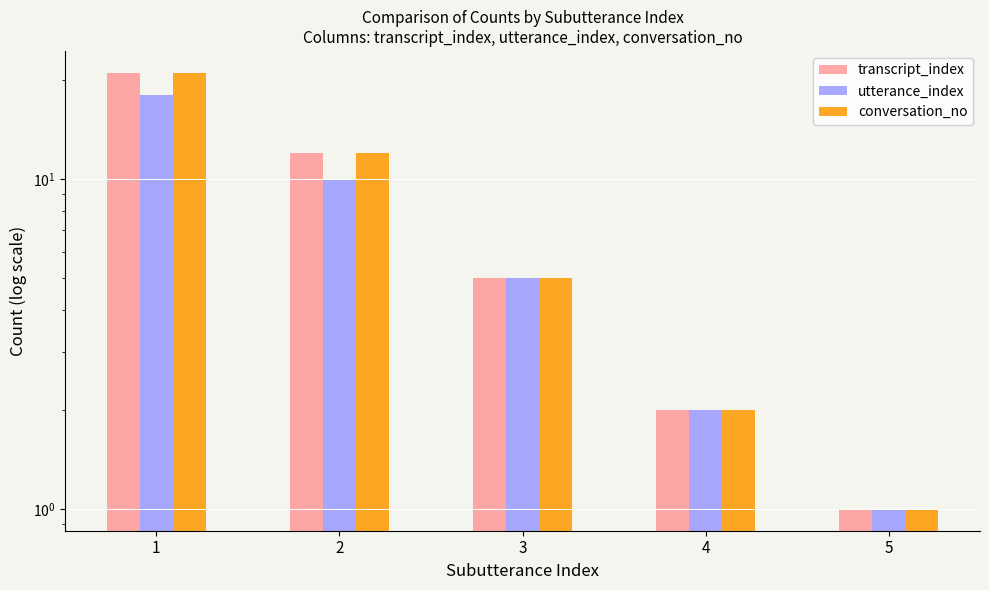

At which label does conversation_no reach its peak?

1